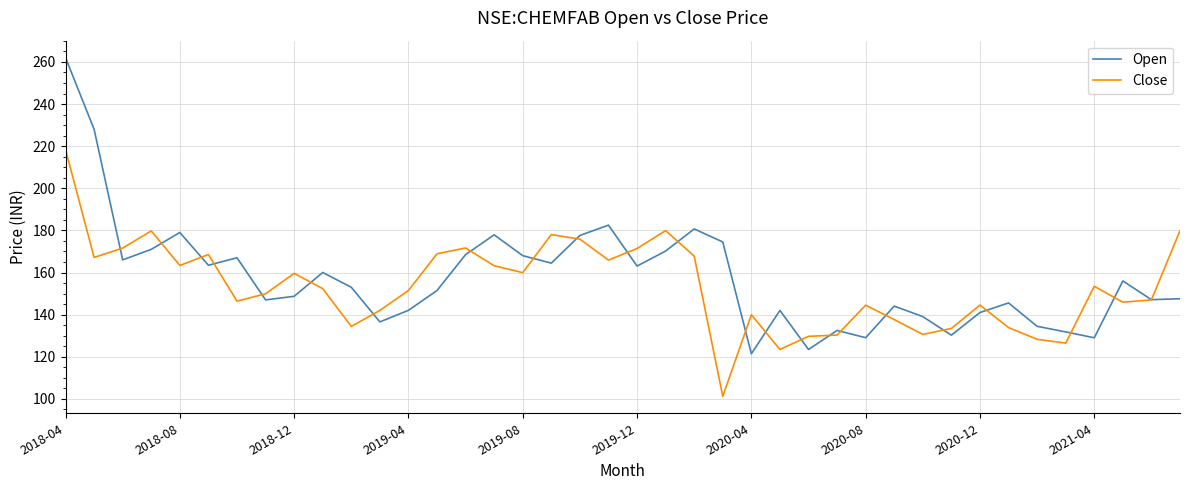

Which series has the widest spread of values?

Open